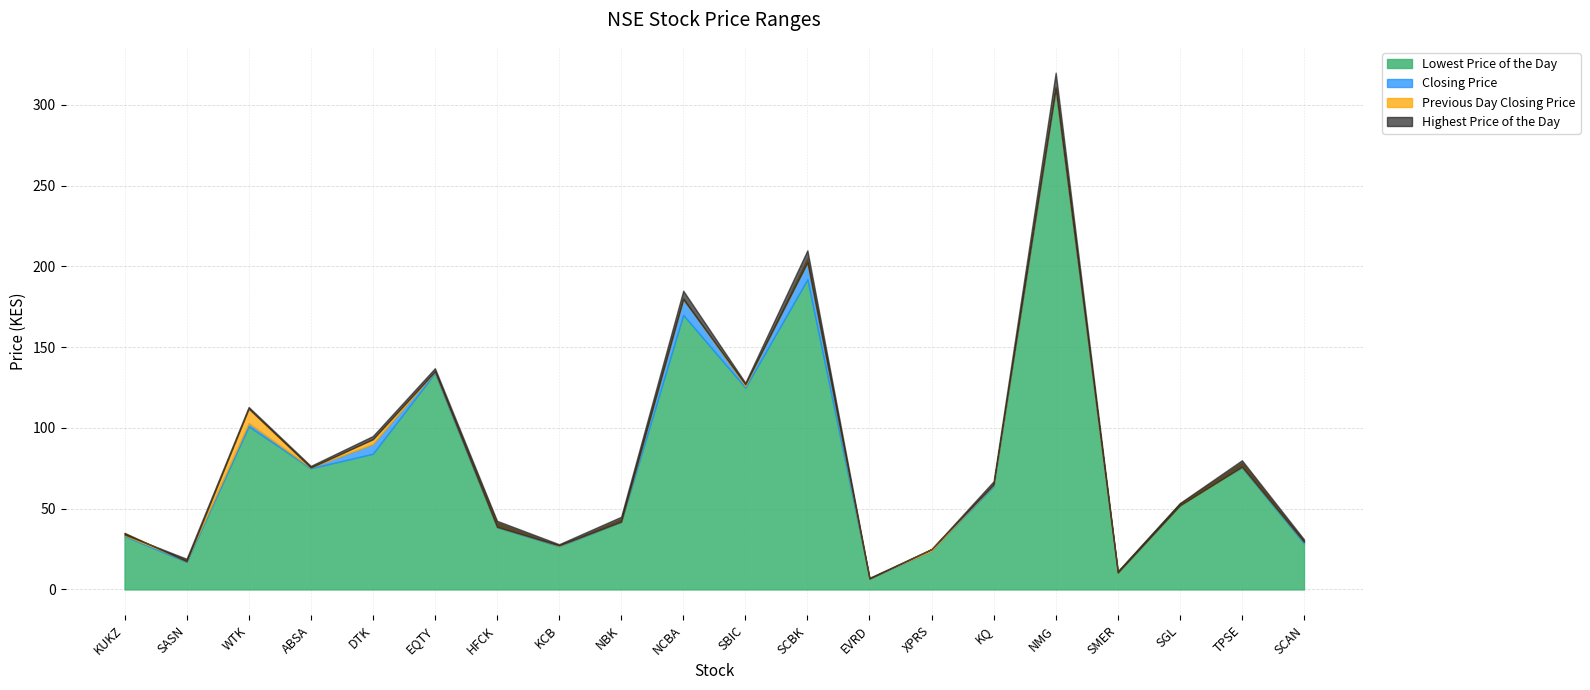

What is the difference between the maximum and minimum values in the Lowest Price of the Day series?

303.2